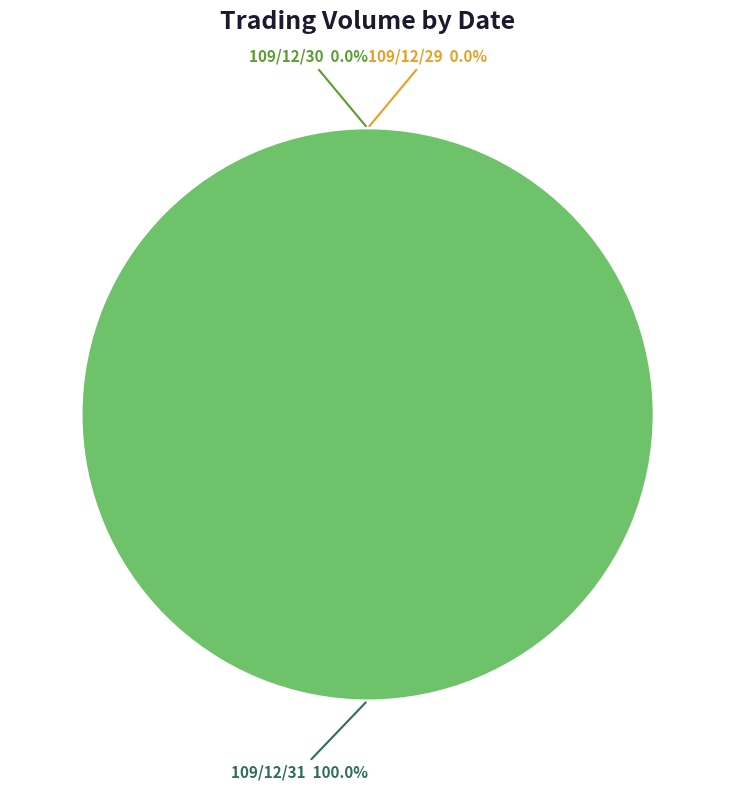

Is 109/12/31 the majority of the pie?

Yes